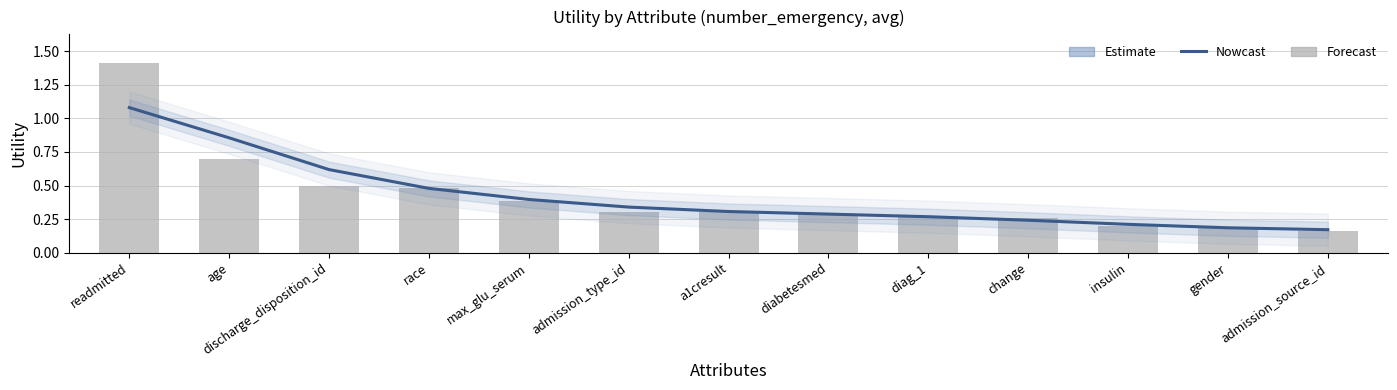

Is it true that the value at admission_type_id is 0.3?

True